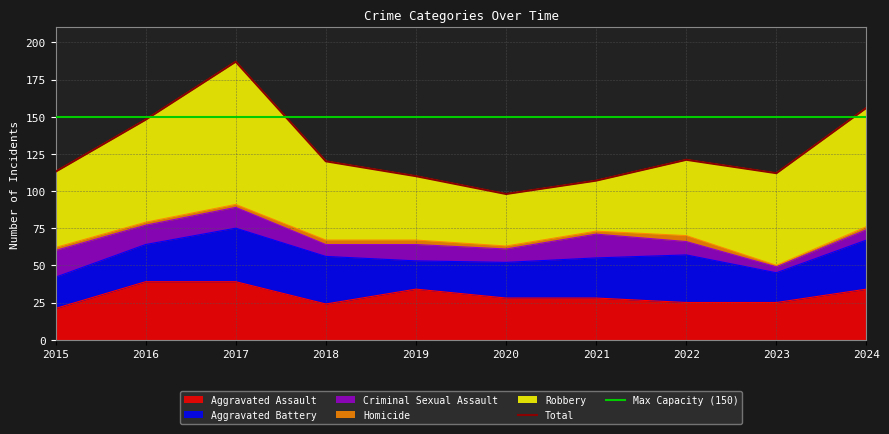

Reading right to left, what are all the values shown in this chart?

Aggravated Assault: 34	25	25	28	28	34	24	39	39	21
Aggravated Battery: 33	20	32	27	24	19	32	36	25	21
Criminal Sexual Assault: 7	4	9	16	9	11	8	14	13	18
Homicide: 2	1	4	2	2	3	3	2	2	2
Robbery: 80	62	51	34	35	43	53	96	69	51